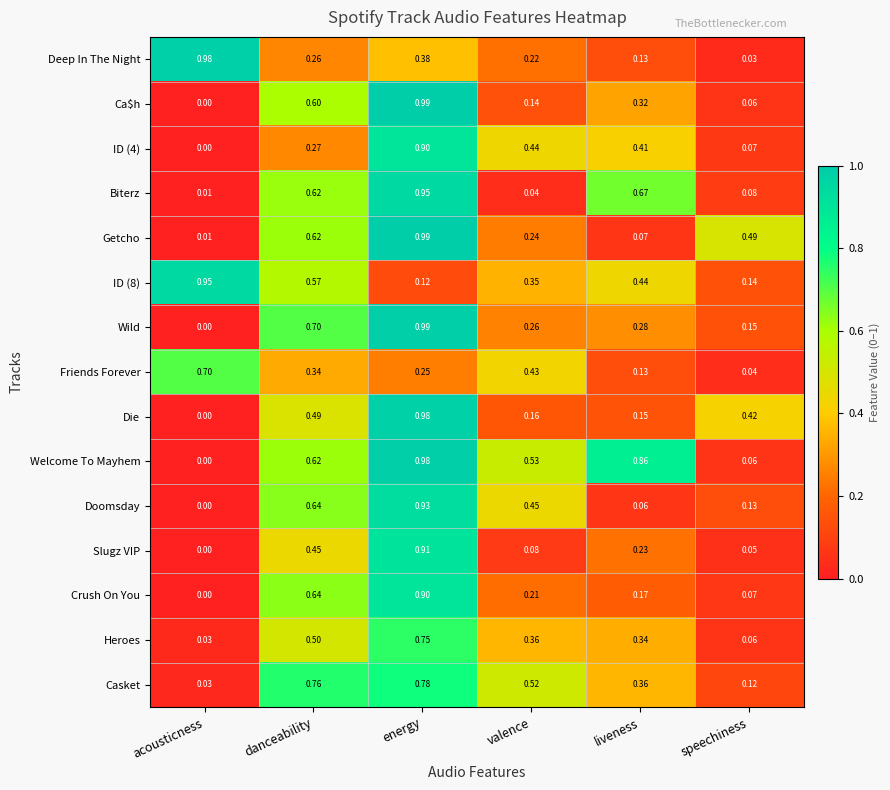

Where is Die nearest to the value 0?

acousticness